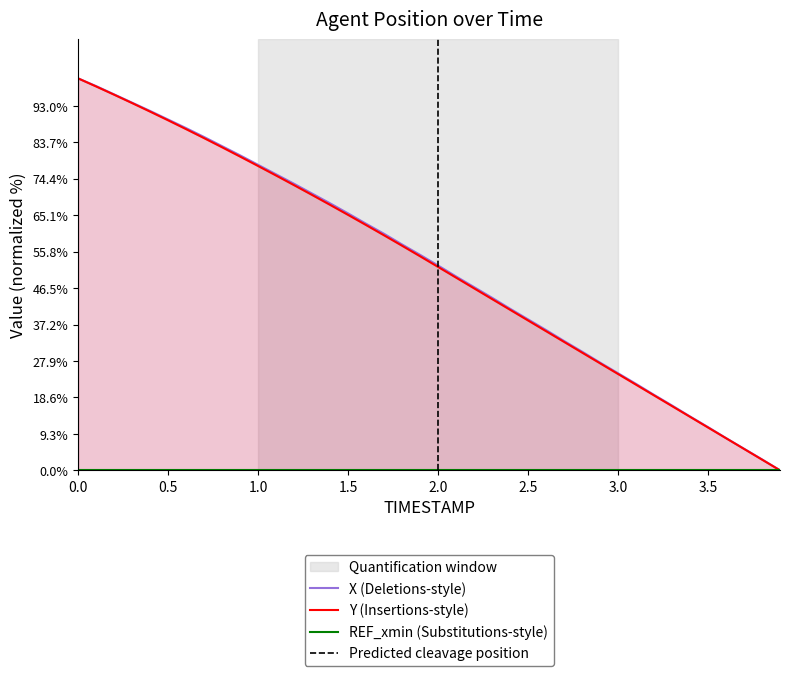

How many series are shown in this chart?

2